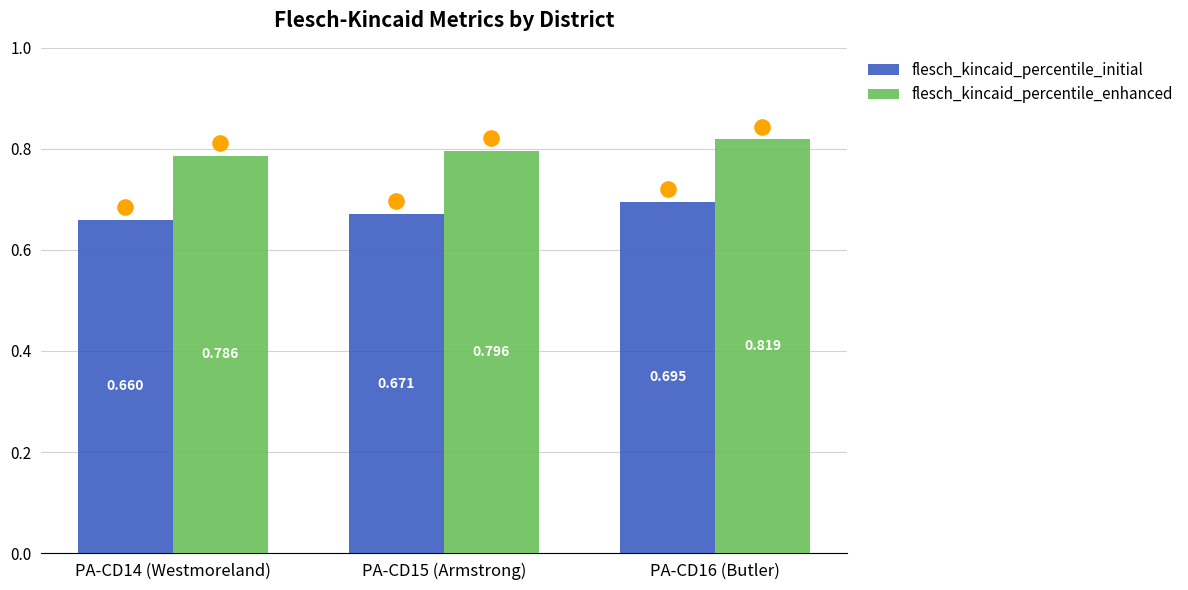

Which series has the widest spread of Y values?

flesch_kincaid_percentile_initial